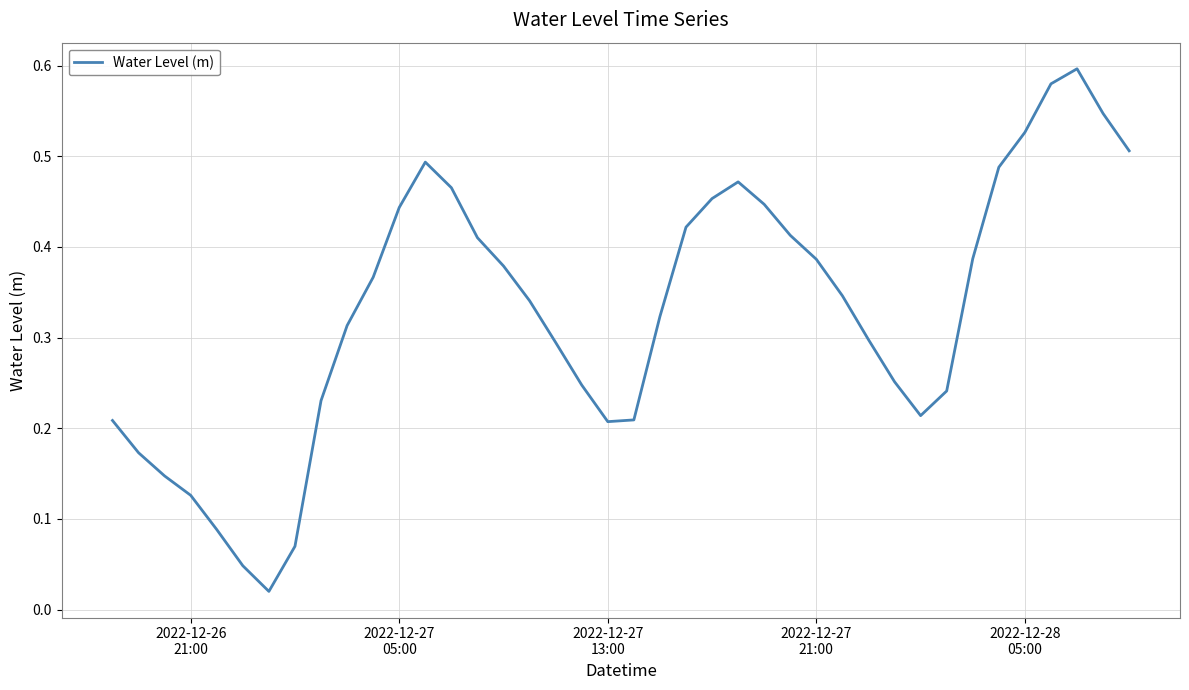

How many lines are shown in the chart?

1